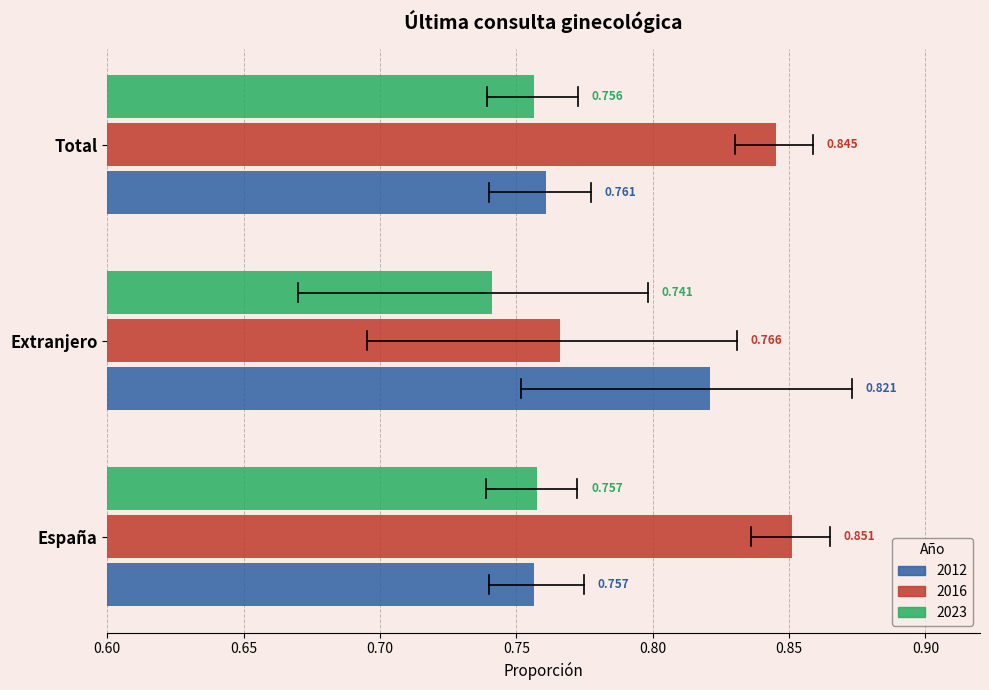

How many 2023 values are between 0 and 1?

3